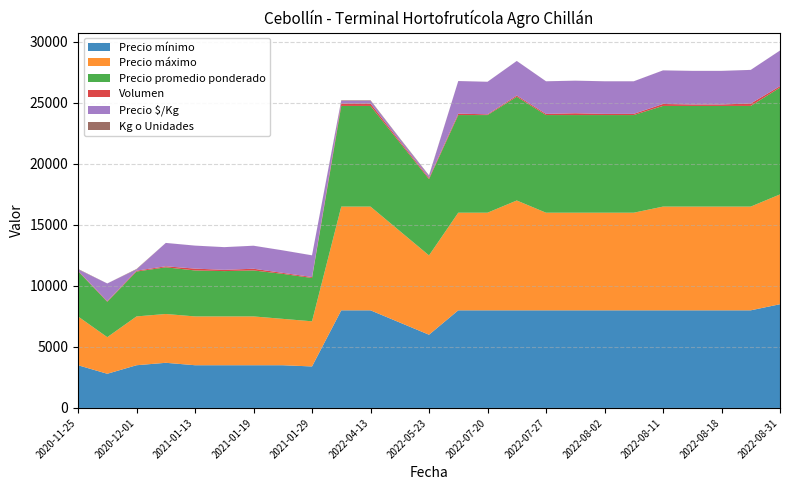

Reading left to right, list all the values displayed in this chart.

Precio mínimo: 2020-11-25=3500	2020-11-26=2800	2020-12-01=3500	2021-01-12=3700	2021-01-13=3500	2021-01-14=3500	2021-01-19=3500	2021-01-27=3500	2021-01-29=3400	2022-04-11=8000	2022-04-13=8000	2022-05-20=7000	2022-05-23=6000	2022-07-18=8000	2022-07-20=8000	2022-07-22=8000	2022-07-27=8000	2022-07-29=8000	2022-08-02=8000	2022-08-09=8000	2022-08-11=8000	2022-08-17=8000	2022-08-18=8000	2022-08-25=8000	2022-08-31=8500
Precio máximo: 2020-11-25=4000	2020-11-26=3000	2020-12-01=4000	2021-01-12=4000	2021-01-13=4000	2021-01-14=4000	2021-01-19=4000	2021-01-27=3800	2021-01-29=3700	2022-04-11=8500	2022-04-13=8500	2022-05-20=7500	2022-05-23=6500	2022-07-18=8000	2022-07-20=8000	2022-07-22=9000	2022-07-27=8000	2022-07-29=8000	2022-08-02=8000	2022-08-09=8000	2022-08-11=8500	2022-08-17=8500	2022-08-18=8500	2022-08-25=8500	2022-08-31=9000
Precio promedio ponderado: 2020-11-25=3709	2020-11-26=2900	2020-12-01=3679	2021-01-12=3824	2021-01-13=3767	2021-01-14=3714	2021-01-19=3768	2021-01-27=3688	2021-01-29=3550	2022-04-11=8250	2022-04-13=8250	2022-05-20=7250	2022-05-23=6250	2022-07-18=8000	2022-07-20=8000	2022-07-22=8500	2022-07-27=8000	2022-07-29=8000	2022-08-02=8000	2022-08-09=8000	2022-08-11=8250	2022-08-17=8250	2022-08-18=8250	2022-08-25=8250	2022-08-31=8750
Volumen: 2020-11-25=43	2020-11-26=50	2020-12-01=70	2021-01-12=85	2021-01-13=150	2021-01-14=105	2021-01-19=140	2021-01-27=80	2021-01-29=80	2022-04-11=200	2022-04-13=200	2022-05-20=120	2022-05-23=100	2022-07-18=120	2022-07-20=60	2022-07-22=100	2022-07-27=100	2022-07-29=150	2022-08-02=100	2022-08-09=100	2022-08-11=160	2022-08-17=120	2022-08-18=120	2022-08-25=200	2022-08-31=120
Precio $/Kg: 2020-11-25=103	2020-11-26=1450	2020-12-01=102	2021-01-12=1912	2021-01-13=1884	2021-01-14=1857	2021-01-19=1884	2021-01-27=1844	2021-01-29=1775	2022-04-11=229	2022-04-13=229	2022-05-20=201	2022-05-23=174	2022-07-18=2667	2022-07-20=2667	2022-07-22=2833	2022-07-27=2667	2022-07-29=2667	2022-08-02=2667	2022-08-09=2667	2022-08-11=2750	2022-08-17=2750	2022-08-18=2750	2022-08-25=2750	2022-08-31=2917
Kg o Unidades: 2020-11-25=36	2020-11-26=2	2020-12-01=36	2021-01-12=2	2021-01-13=2	2021-01-14=2	2021-01-19=2	2021-01-27=2	2021-01-29=2	2022-04-11=36	2022-04-13=36	2022-05-20=36	2022-05-23=36	2022-07-18=3	2022-07-20=3	2022-07-22=3	2022-07-27=3	2022-07-29=3	2022-08-02=3	2022-08-09=3	2022-08-11=3	2022-08-17=3	2022-08-18=3	2022-08-25=3	2022-08-31=3